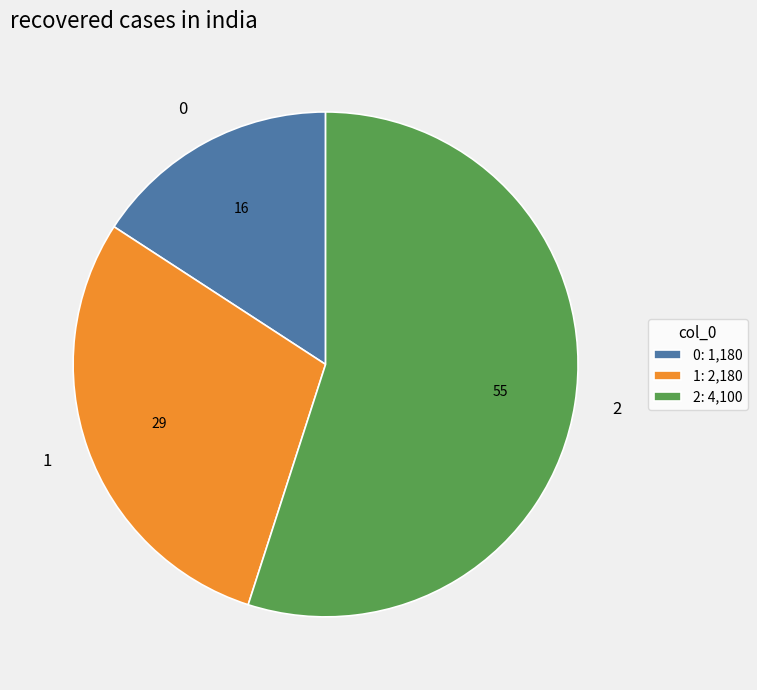

Which has a higher value, 2 or 1?

2